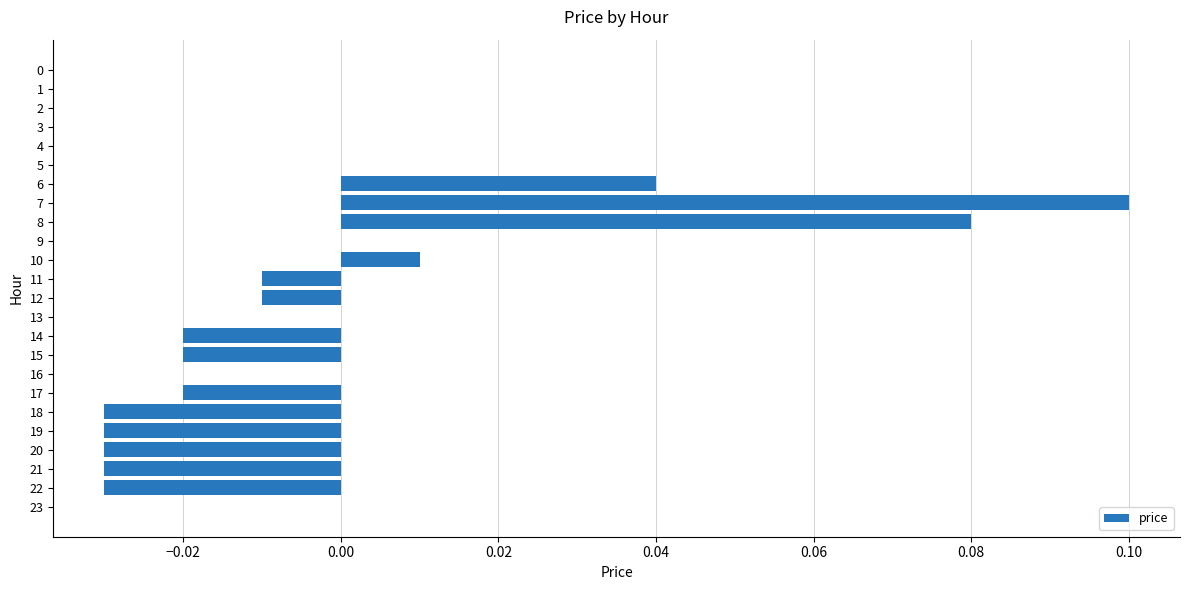

Is it true that the value at 20 is -0.0?

True